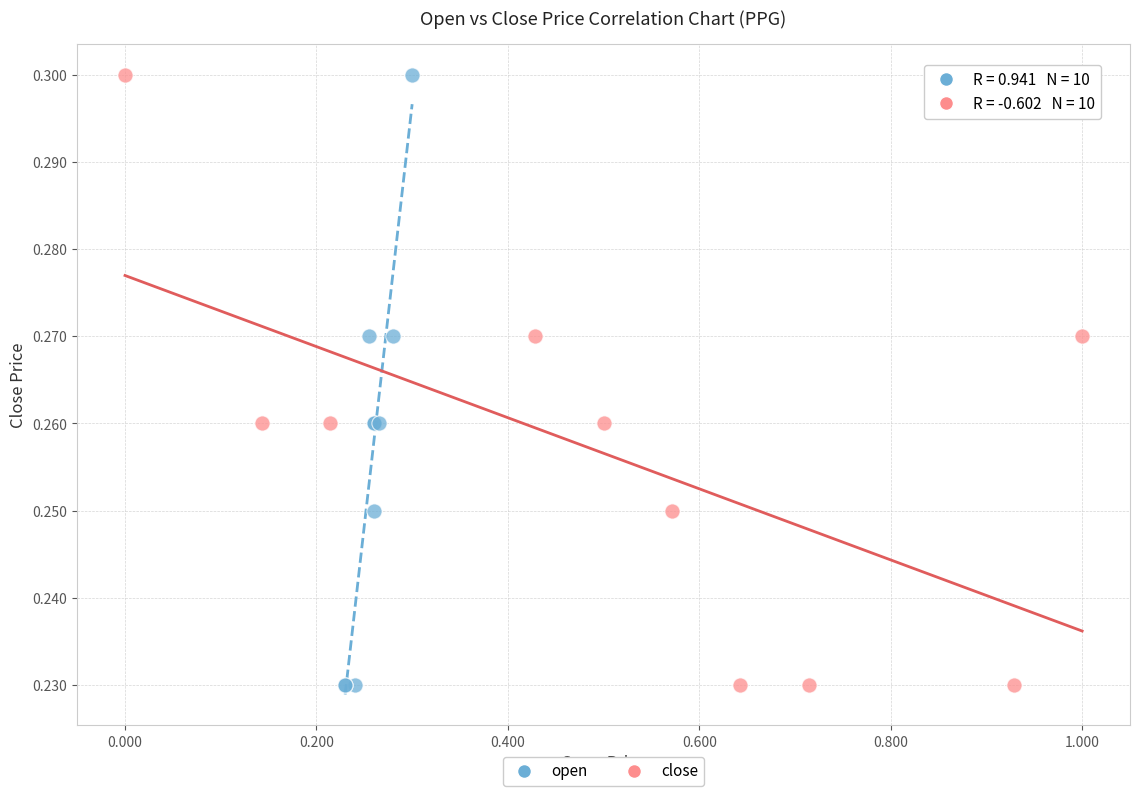

What are all the series names shown in the legend?

open, close